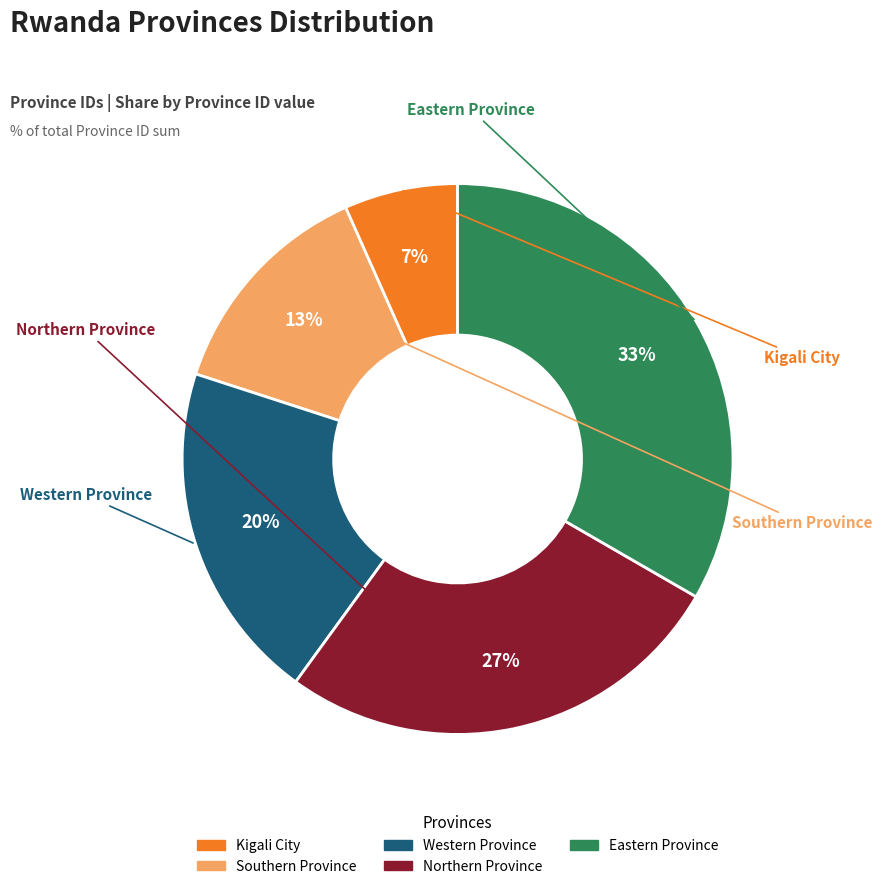

Between Western Province and Southern Province, which is larger?

Western Province